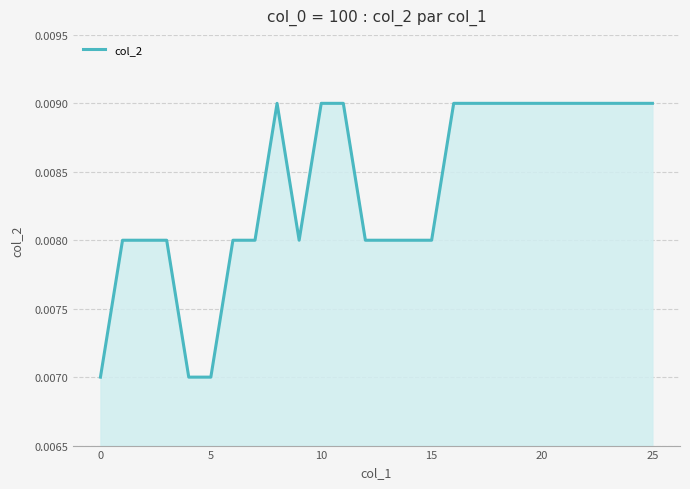

Which label corresponds to the largest value in the chart?

8